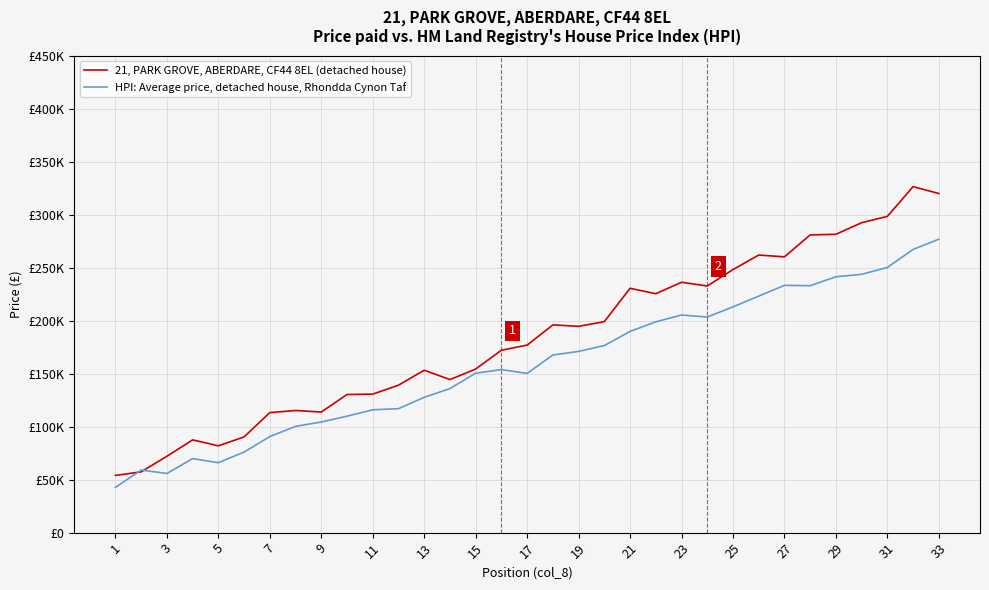

What is the highest value of the HPI: Average price, detached house, Rhondda Cynon Taf series?

276781.2